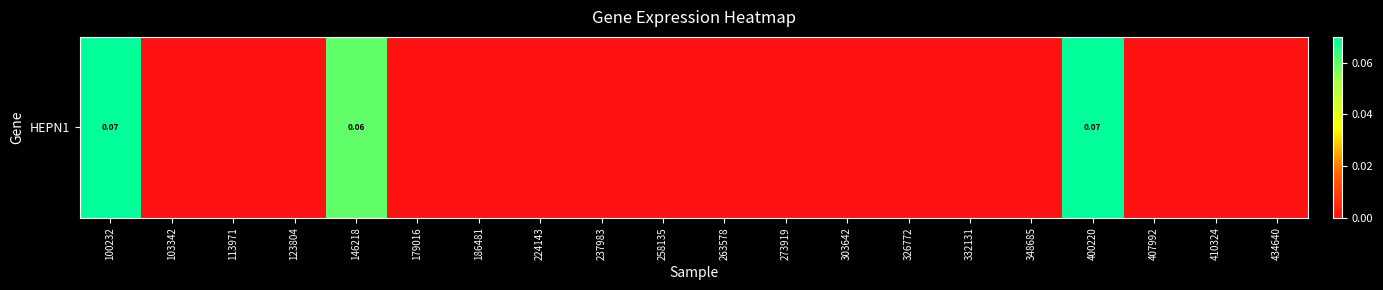

Reading left to right, list all the values displayed in this chart.

100232=0.1	103342=0.0	113971=0.0	123804=0.0	146218=0.1	179016=0.0	186481=0.0	224143=0.0	237983=0.0	258135=0.0	263578=0.0	273919=0.0	303642=0.0	326772=0.0	332131=0.0	348685=0.0	400220=0.1	407992=0.0	410324=0.0	434640=0.0